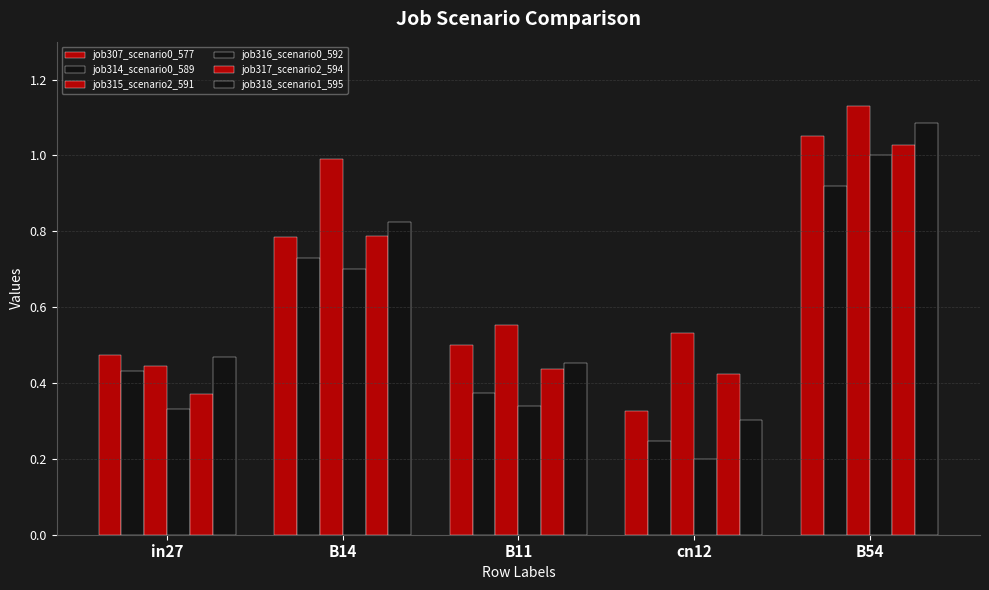

At B14, list the series in order from largest to smallest.

job315_scenario2_591, job318_scenario1_595, job317_scenario2_594, job307_scenario0_577, job314_scenario0_589, job316_scenario0_592